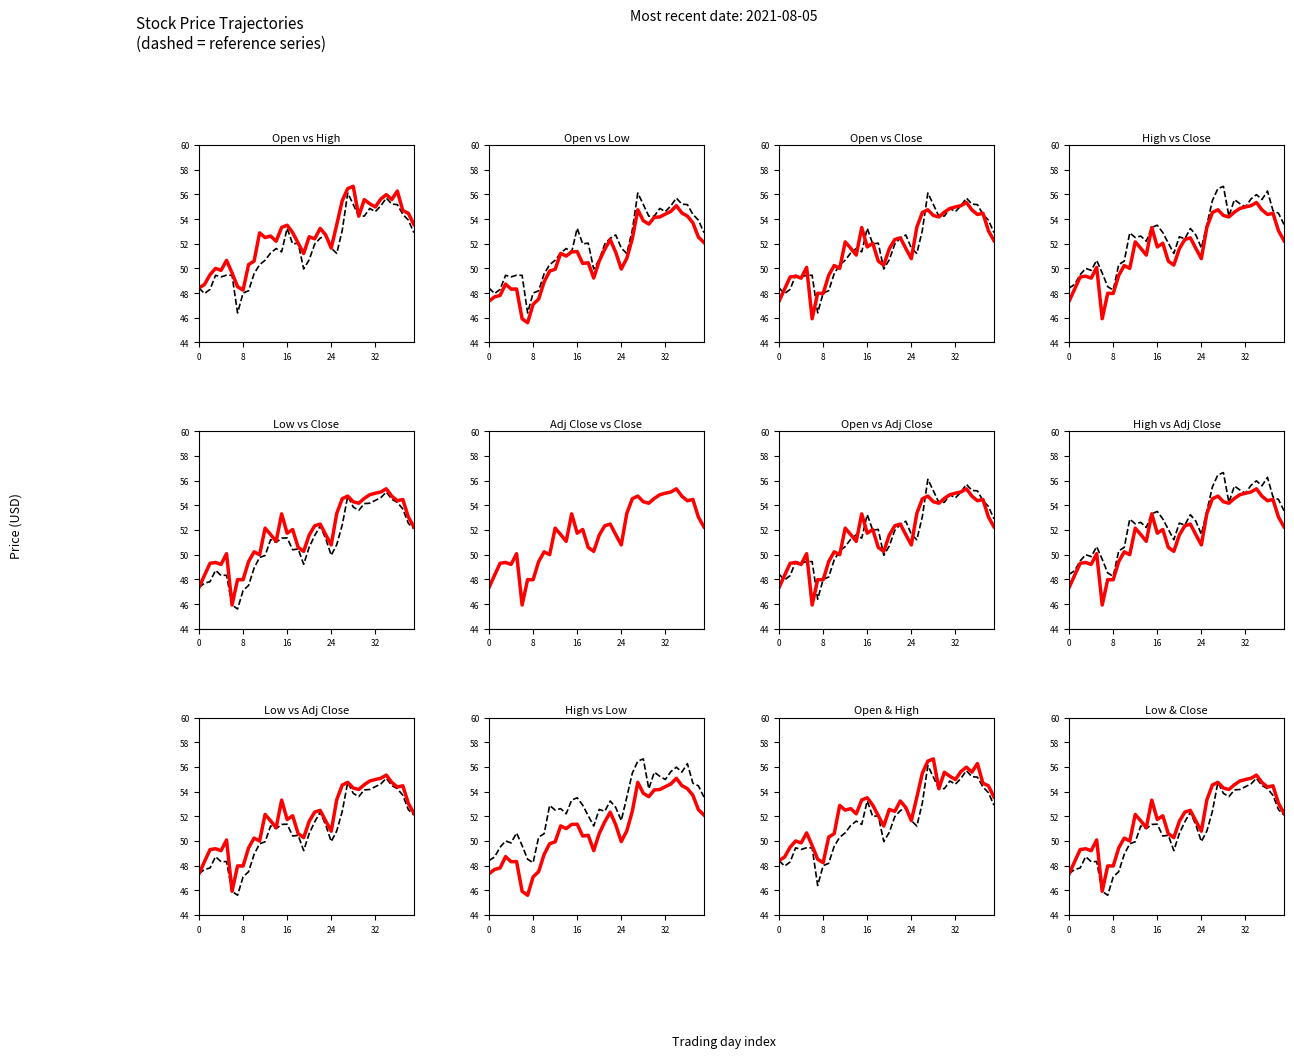

What is the minimum value for open?

46.4